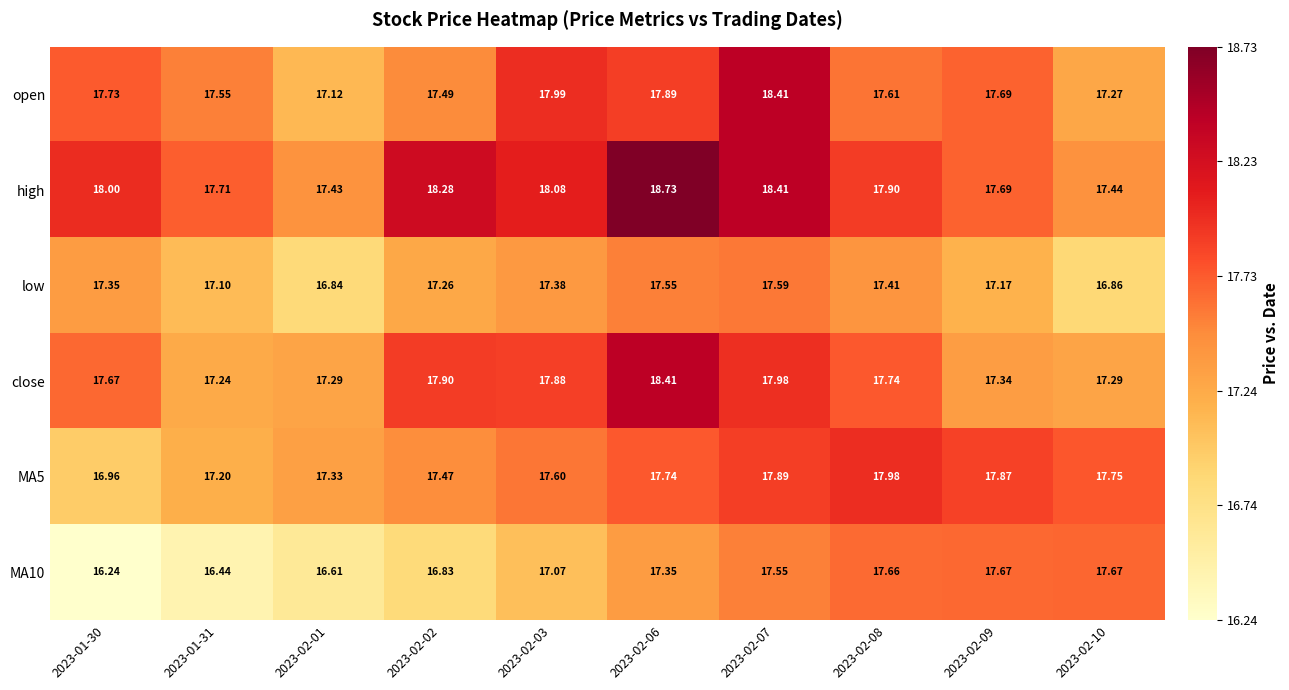

How many data points does each series have?

10